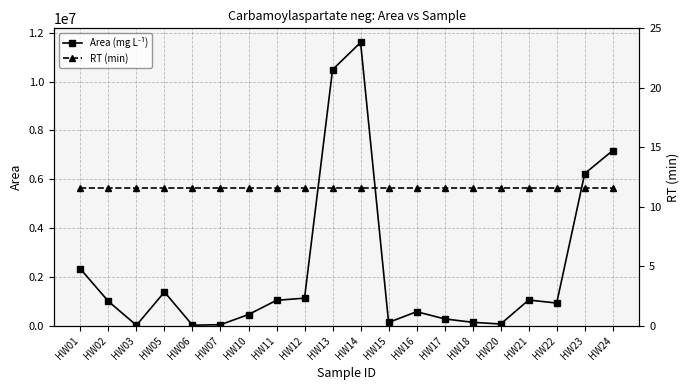

What is the difference between the Area (mg L⁻¹) values at HW11 and HW02?

43511.0